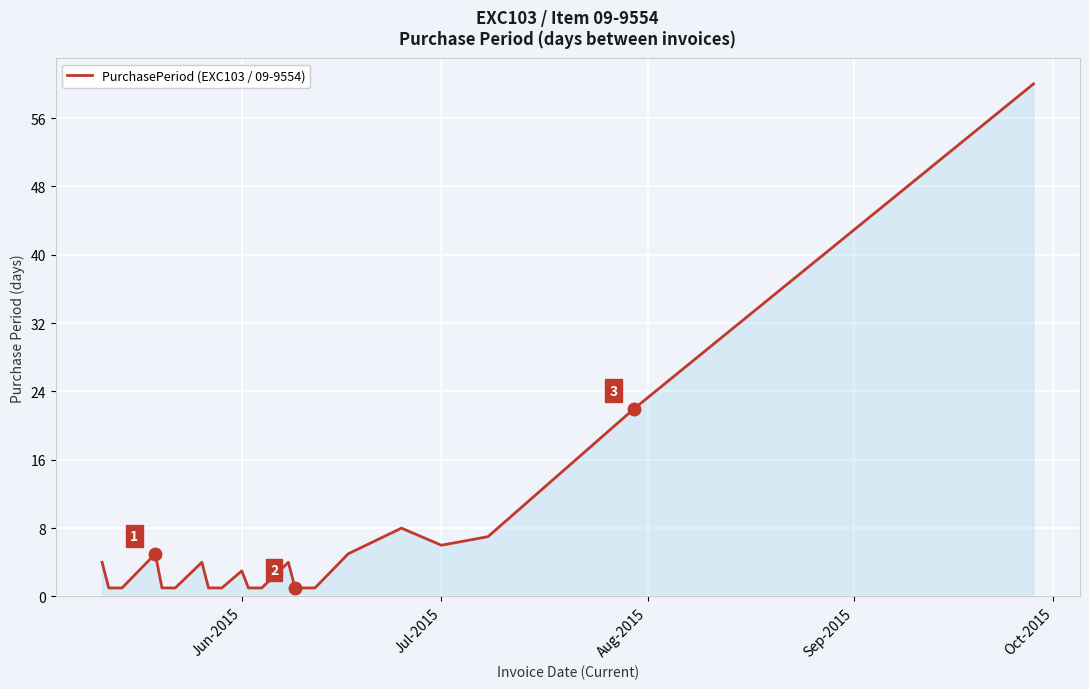

How many lines are shown in the chart?

1